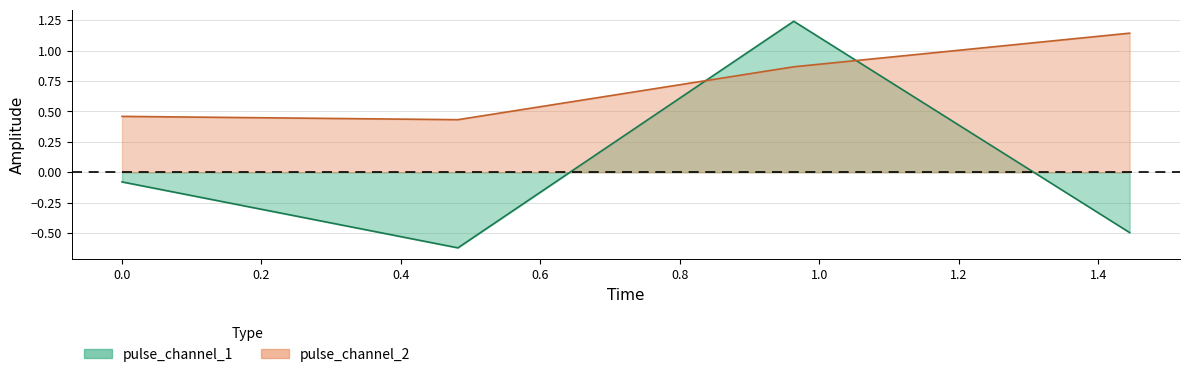

True or false: pulse_channel_2 has more than 2 interior local peaks.

False